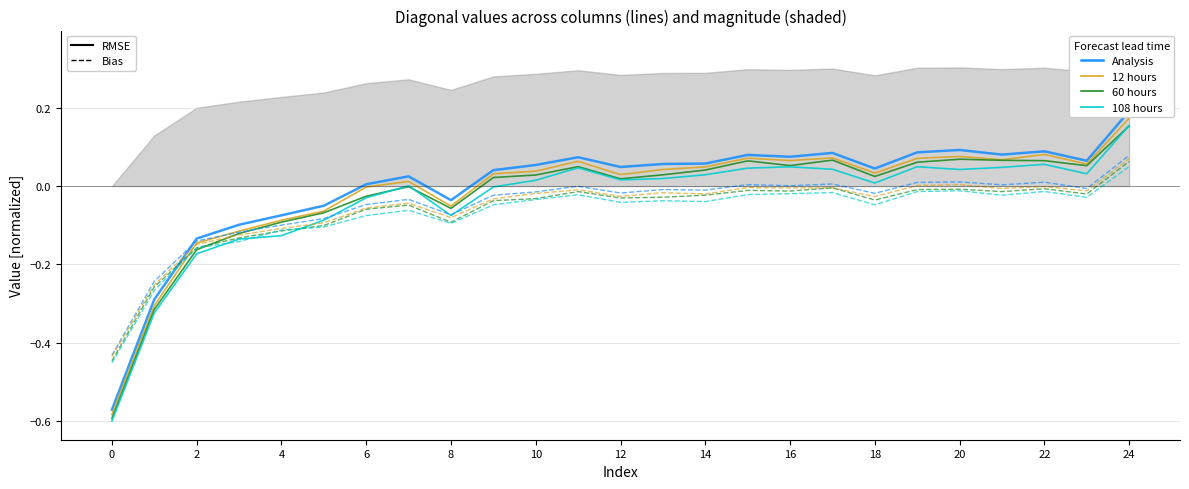

Between 8 and 21, which series saw the biggest shift?

108 hours